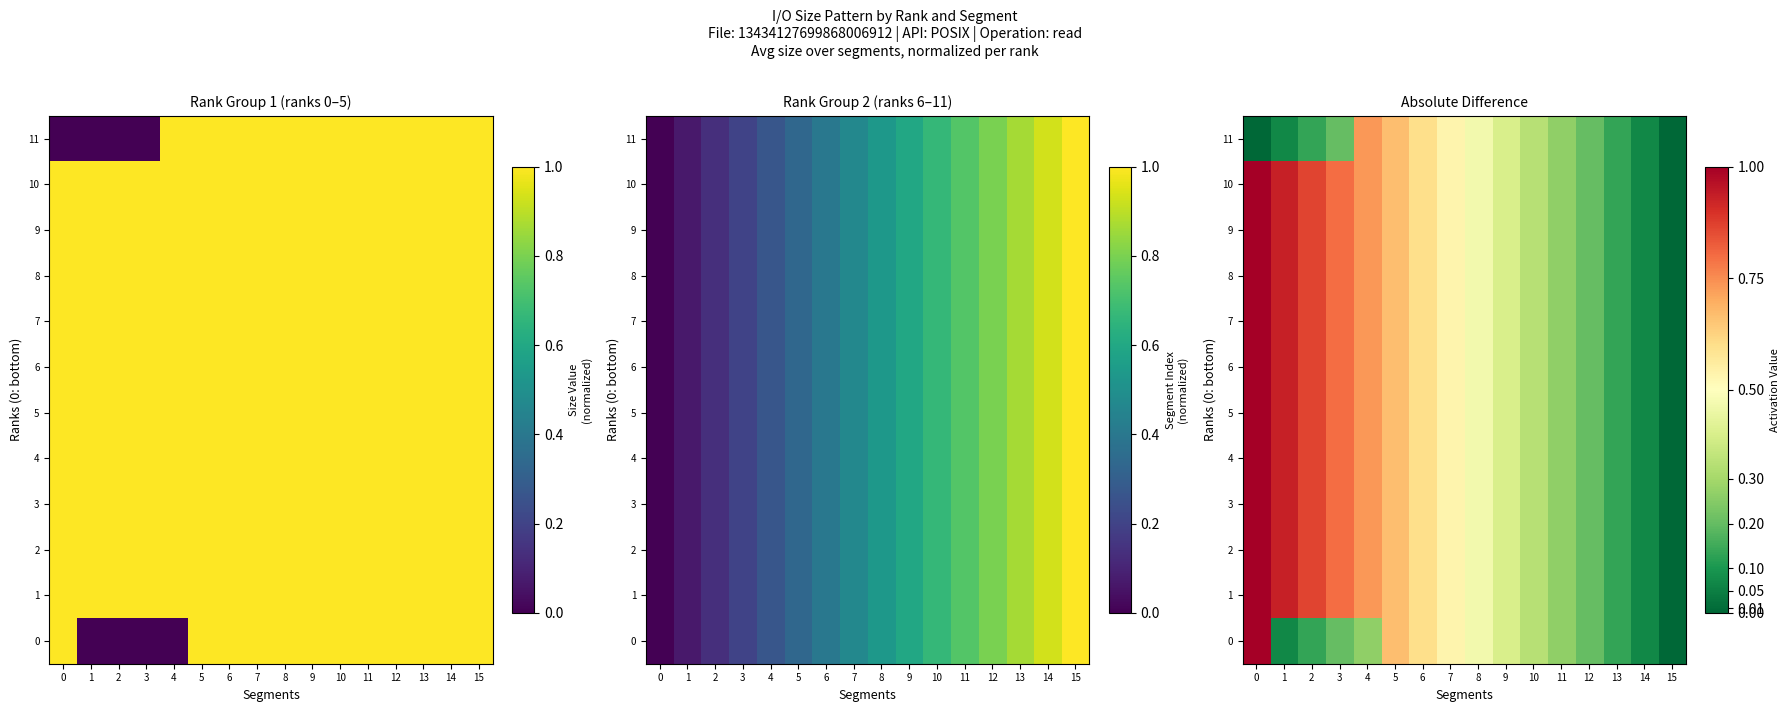

The value of 4 at 13 is 0.1. True or false?

False